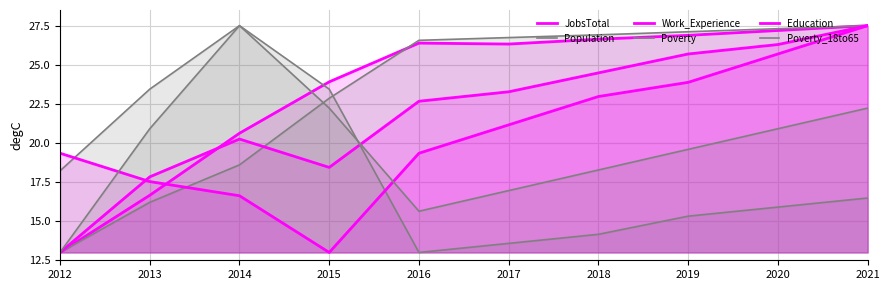

How many times do Population and Poverty cross each other?

1